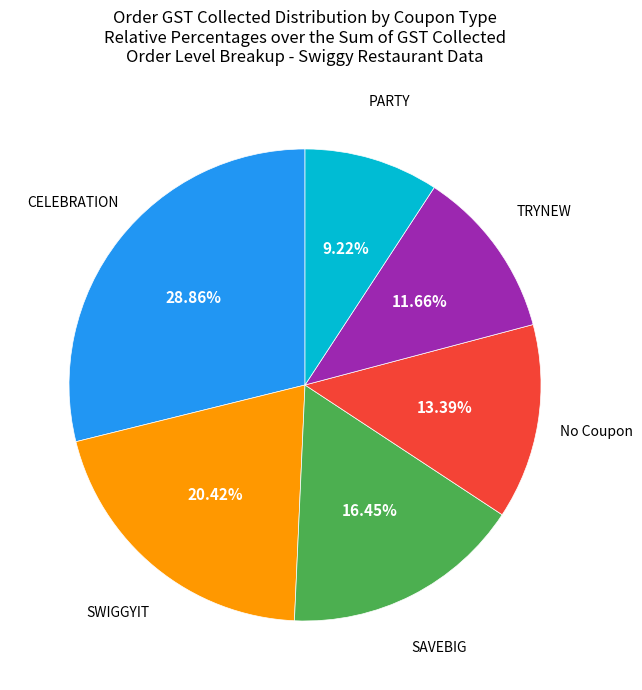

How many segments does this pie chart have?

6